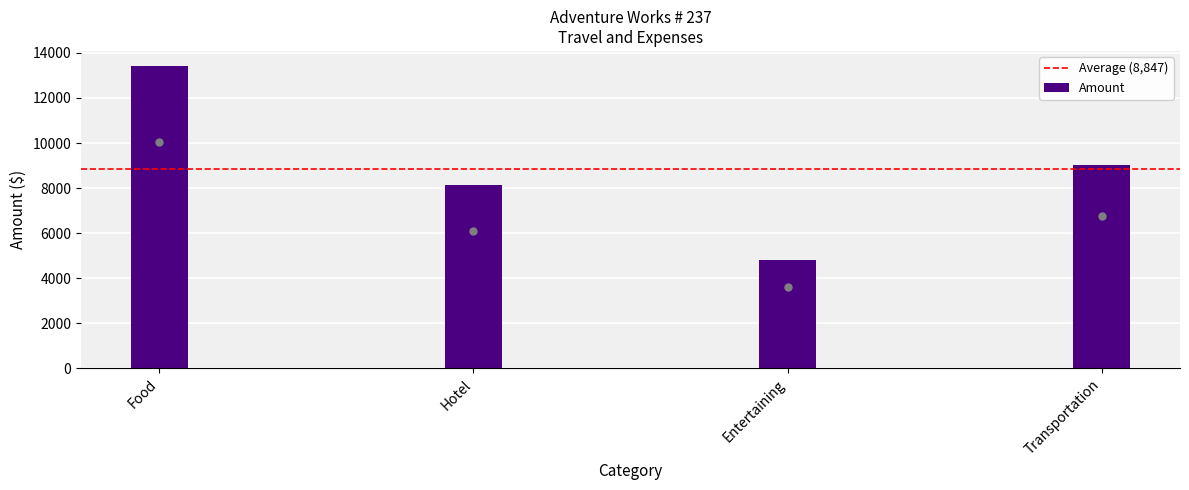

Which has a higher value, Hotel or Transportation?

Transportation